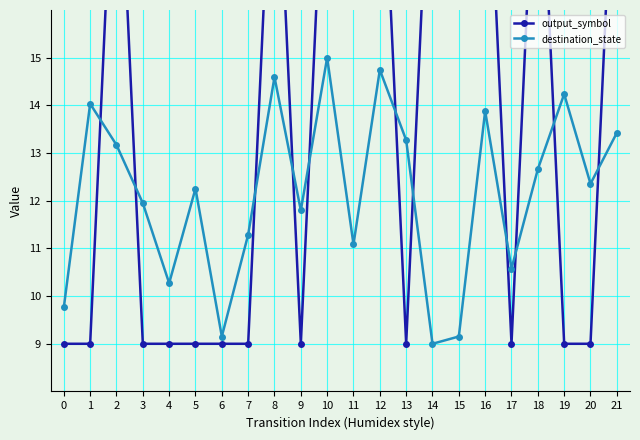

What is the difference between the maximum and minimum values in the destination_state series?

6.0